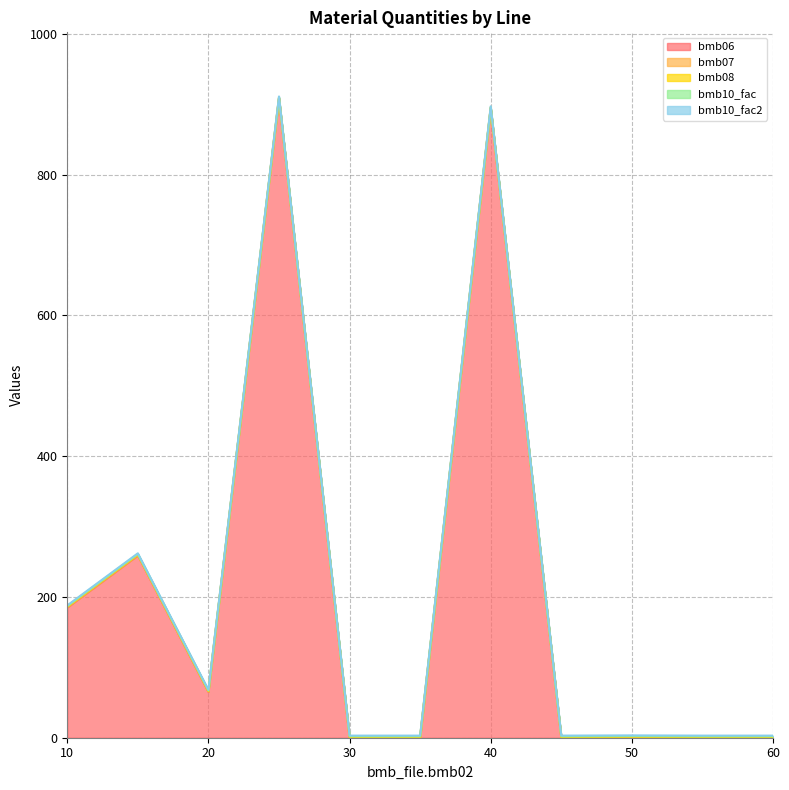

What is the maximum value shown in the chart?

908.0